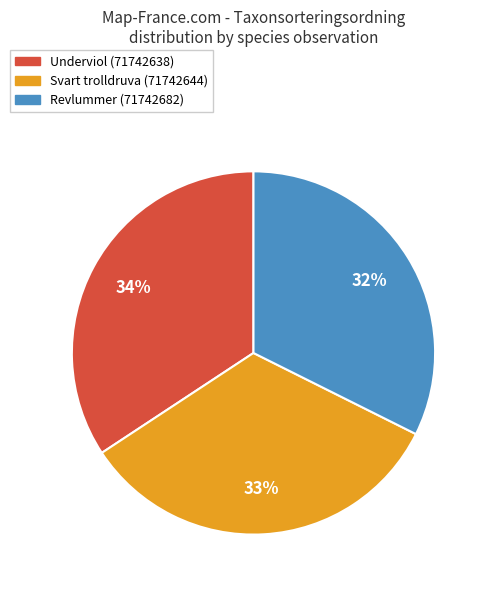

Is the sum of Underviol (71742638) and Revlummer (71742682) greater than half?

Yes